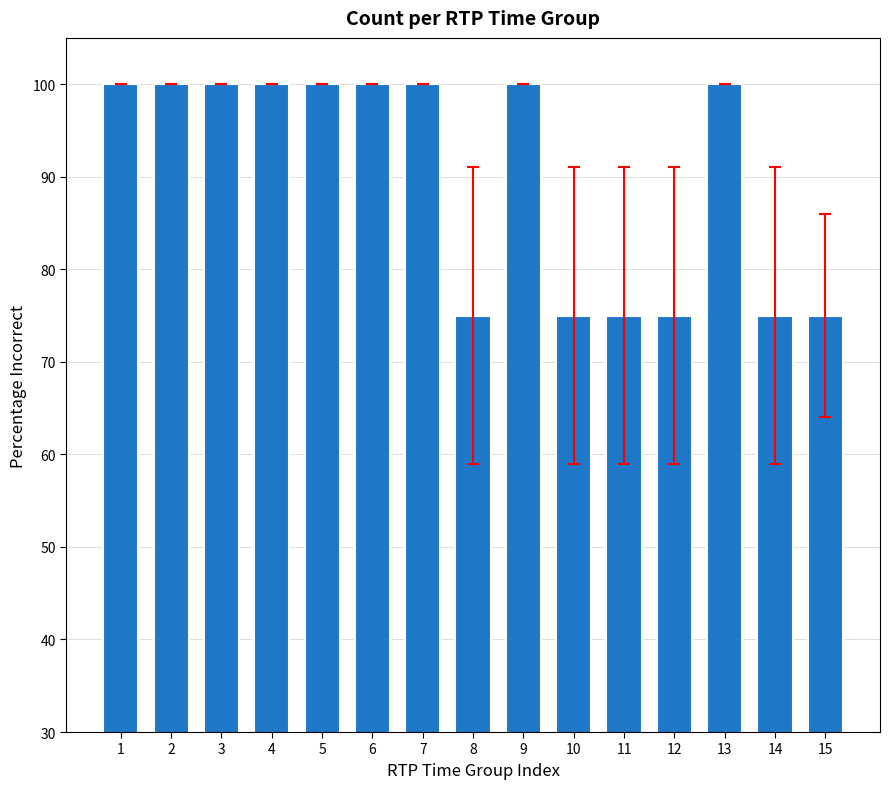

What is the sum of all values?

1350